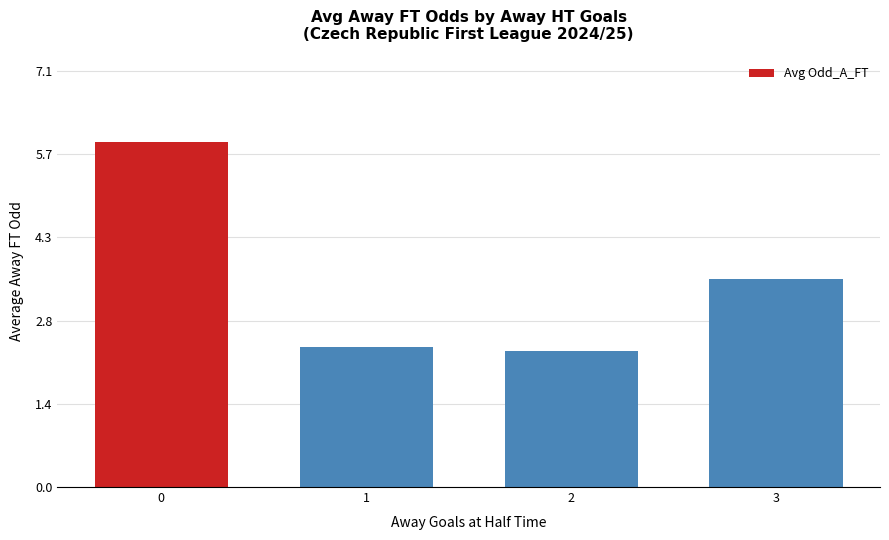

Is it true that the value at 3 is 3.5?

True